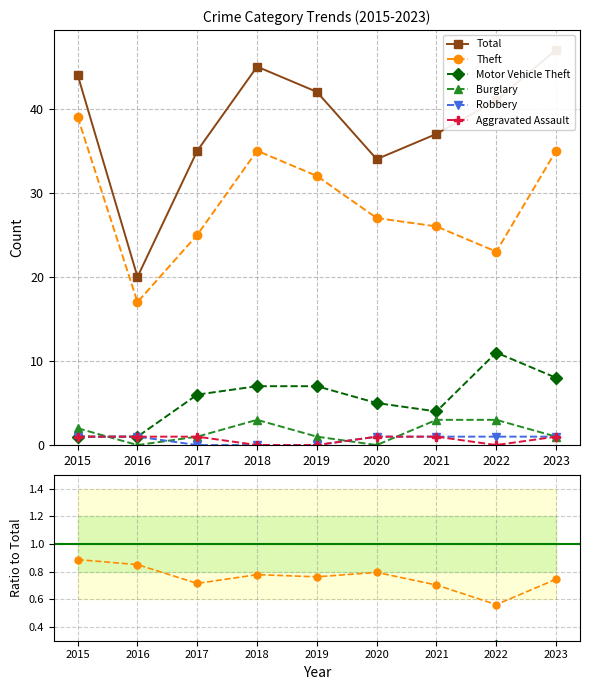

True or false: Aggravated Assault and Burglary intersect in this chart.

True